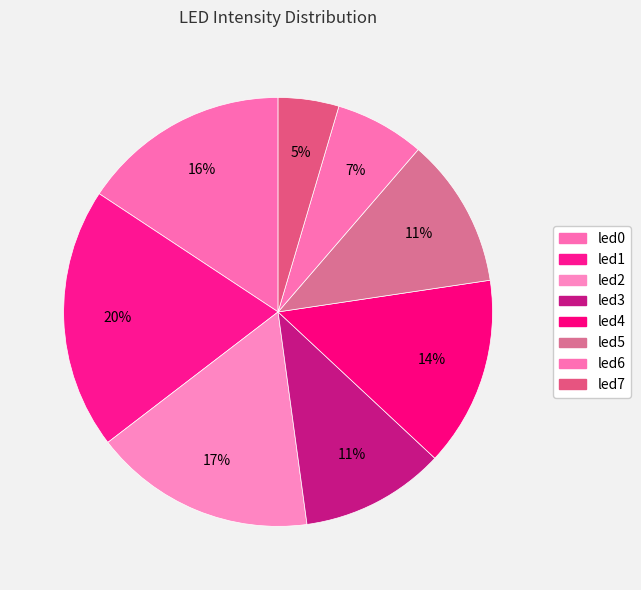

Which category has the smallest portion of the pie?

led7